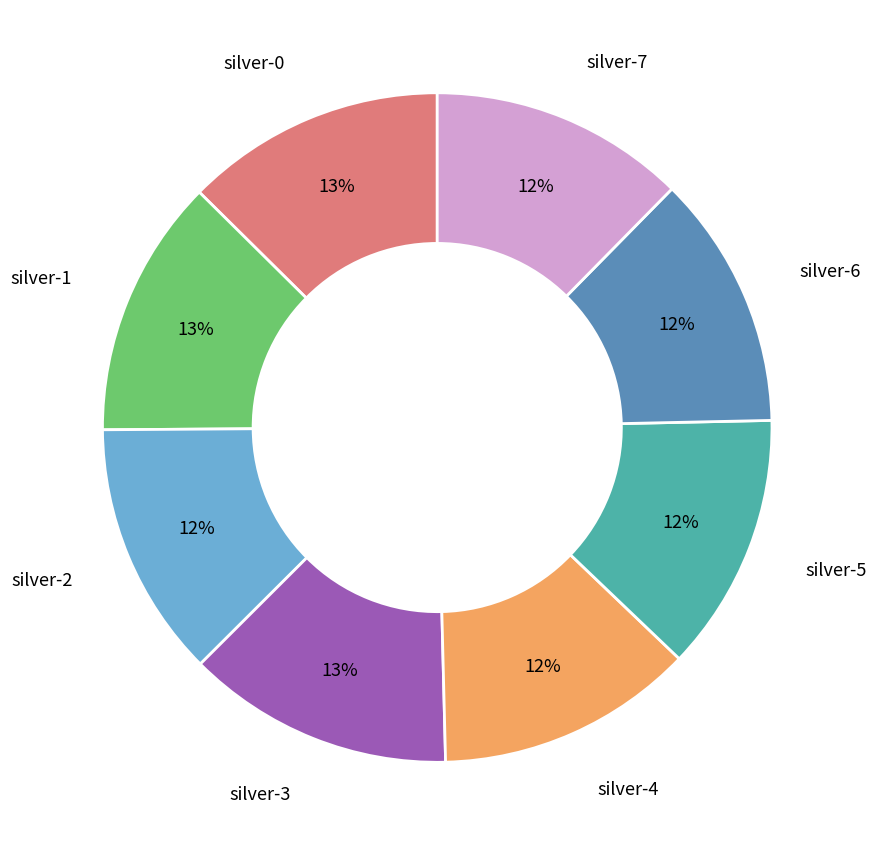

Is there a majority slice in this chart?

No